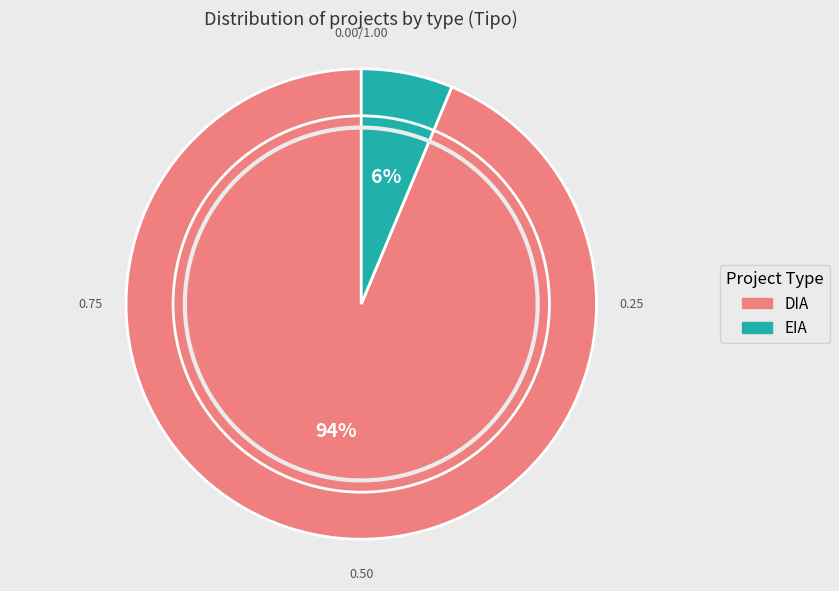

Between EIA and DIA, which is larger?

DIA